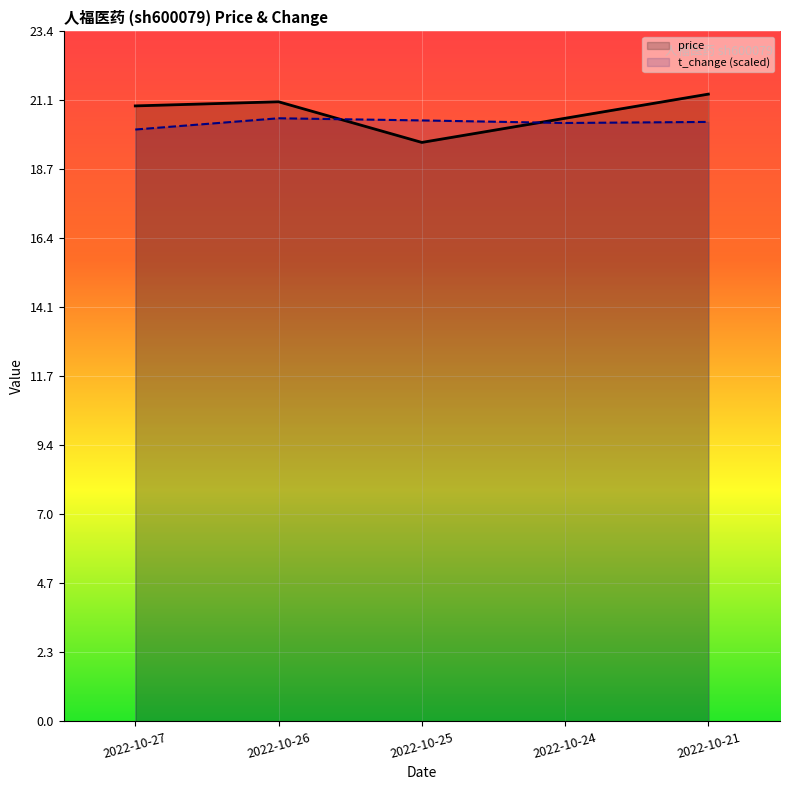

Where is t_change (scaled) nearest to the value 20?

2022-10-27